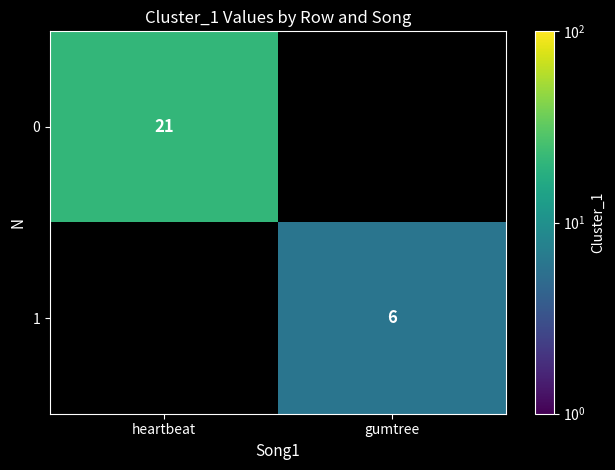

Is the value of 0 at heartbeat greater than the value of 1 at gumtree?

Yes